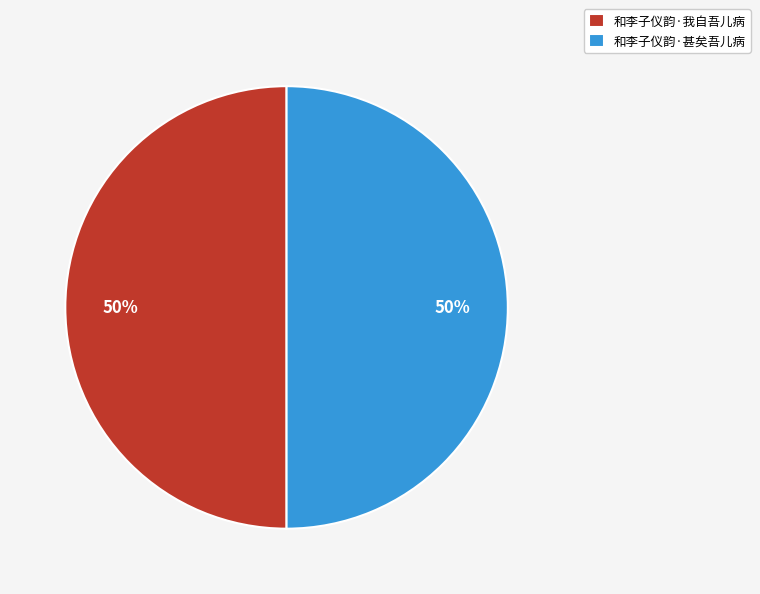

Count the number of slices in the pie.

2